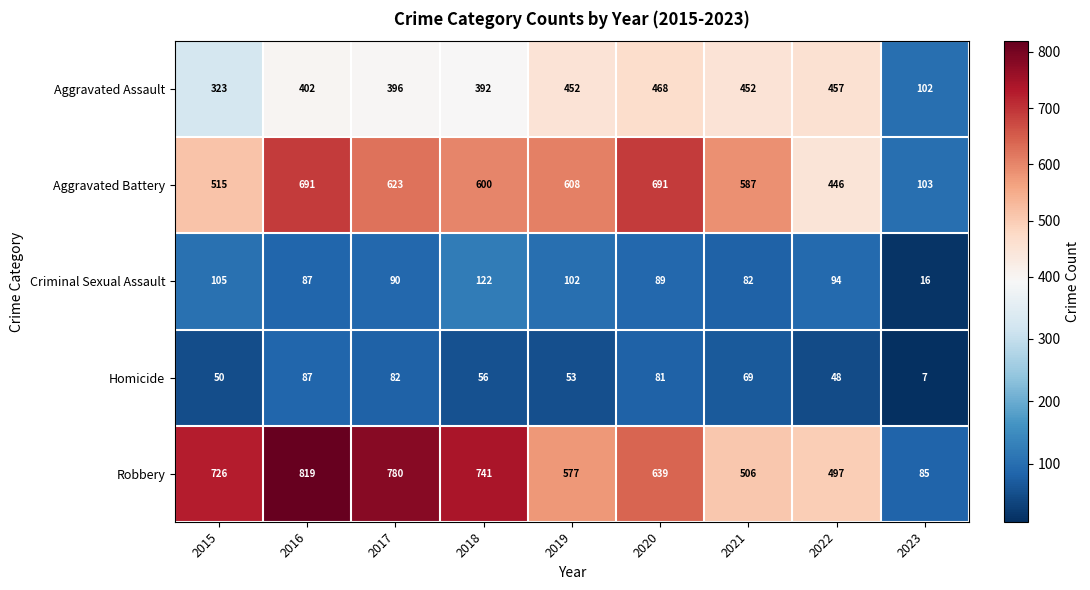

At 2017, list the series in order from largest to smallest.

Robbery, Aggravated Battery, Aggravated Assault, Criminal Sexual Assault, Homicide